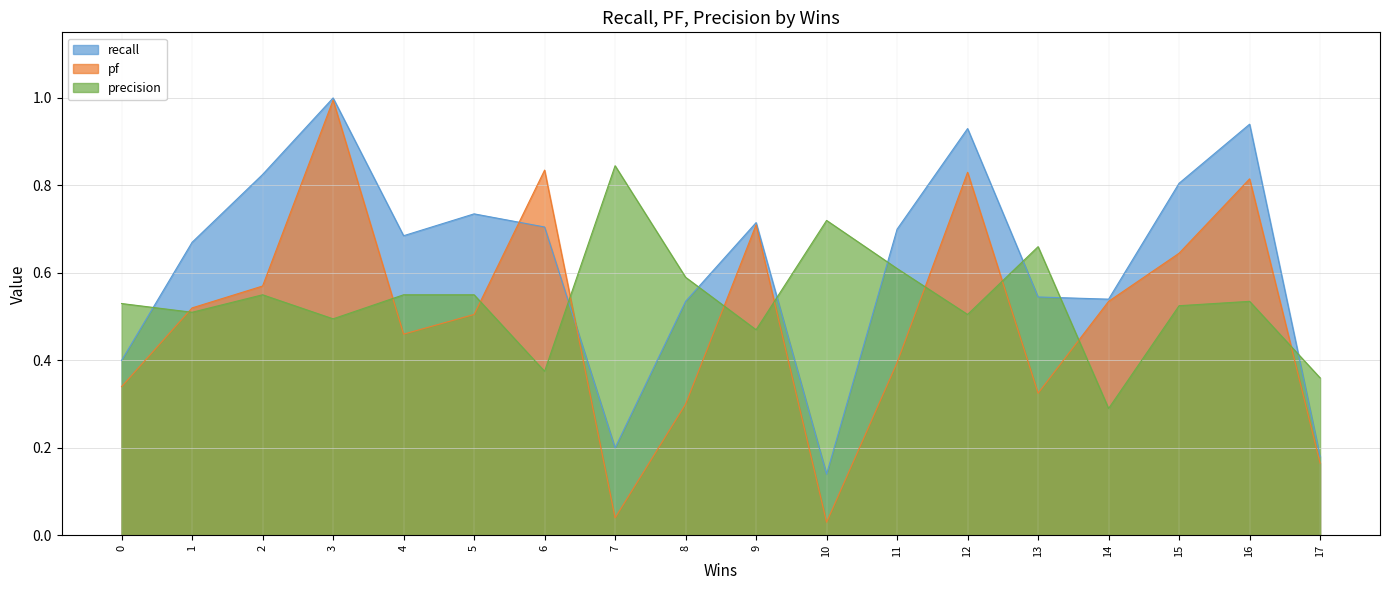

What is the value of the precision point at the 14th from the left?

0.7